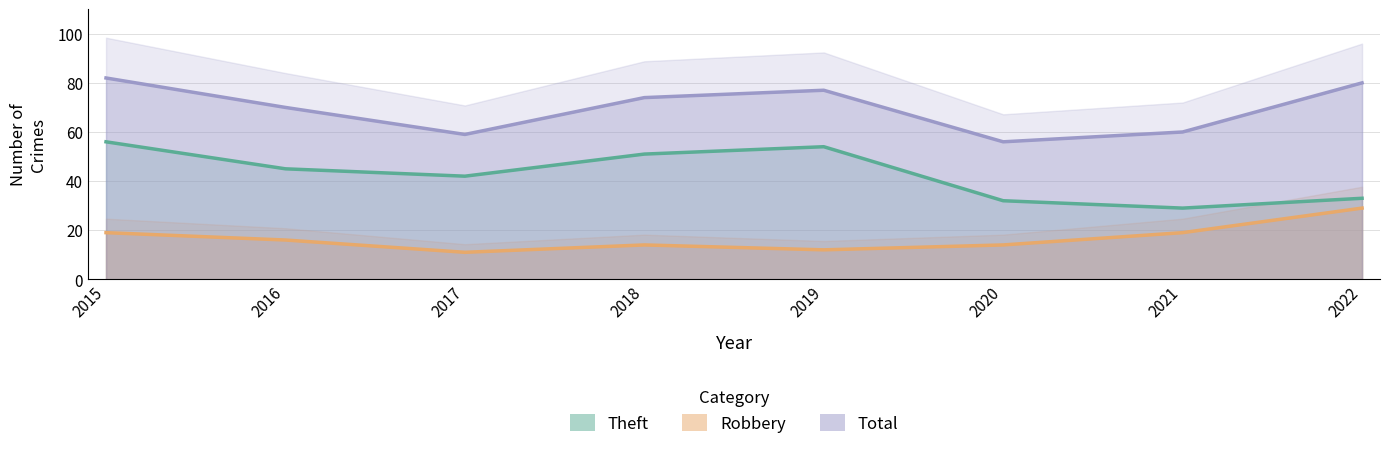

Is it true that Robbery equals 11 at 2015?

False